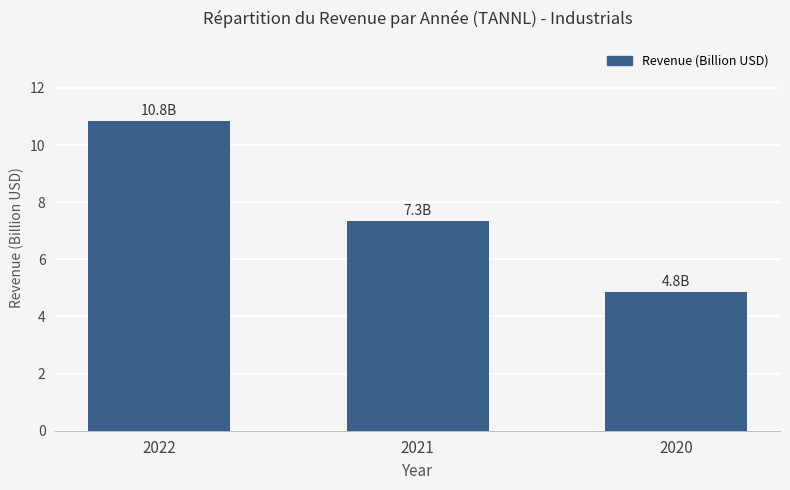

Reading left to right, what are all the values shown in this chart?

10.8	7.3	4.8